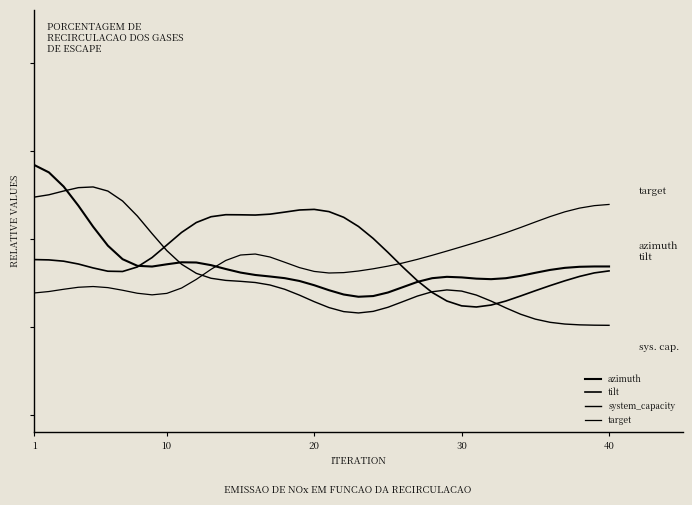

What is the sum of all tilt values?

18.0